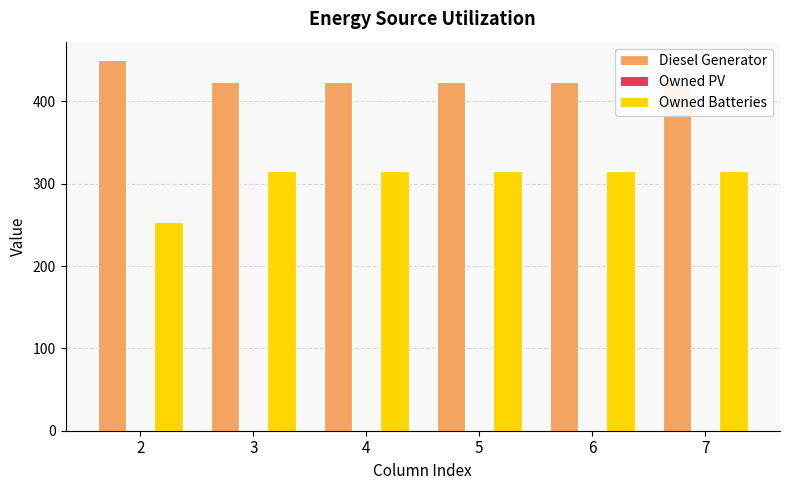

Rank the categories by Diesel Generator value from highest to lowest.

2, 3, 4, 5, 6, 7